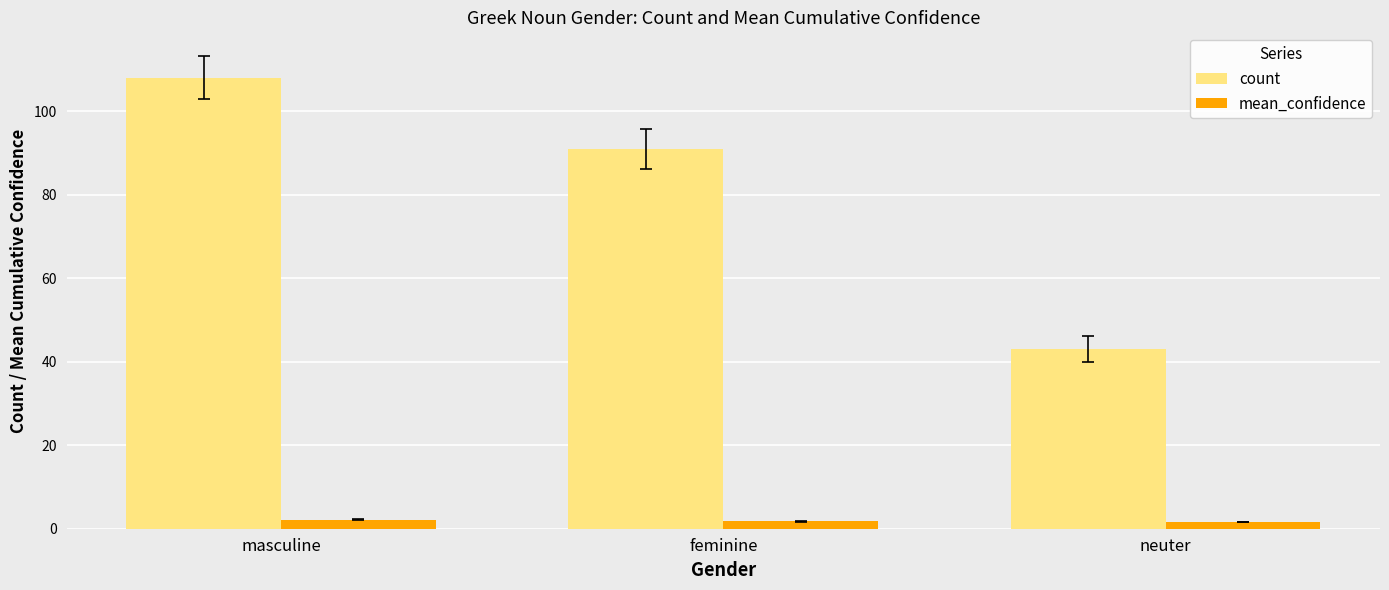

What is the average value of the count series?

80.7